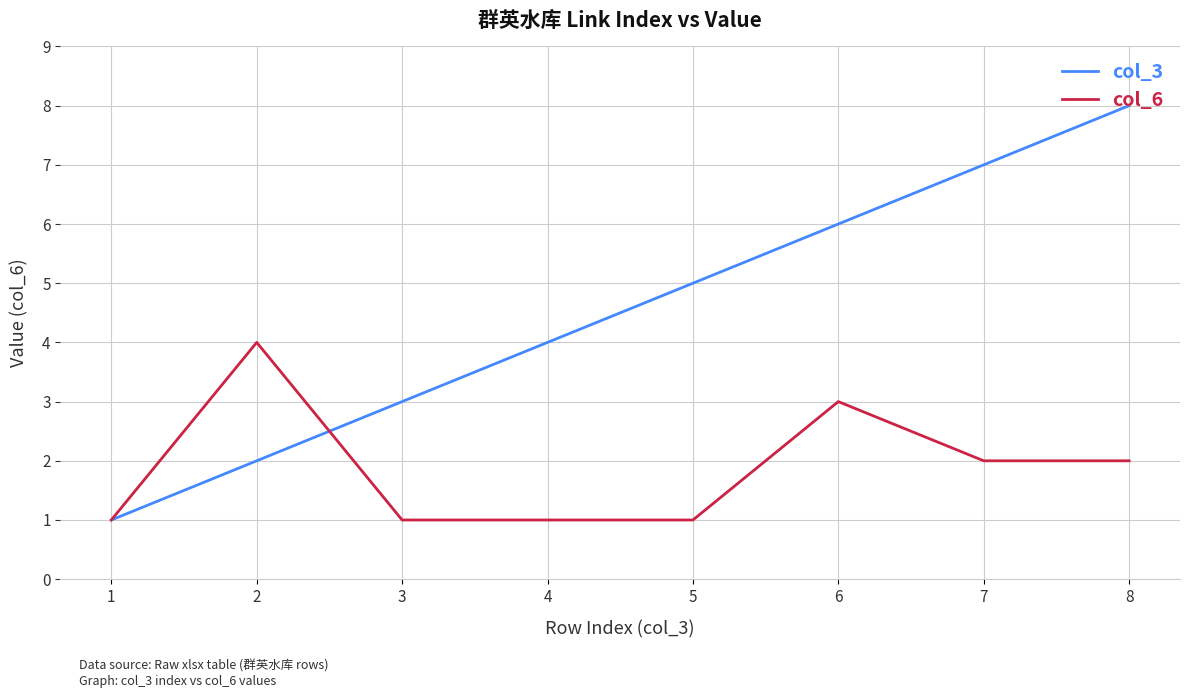

The col_3 series shows 12 at 7. True or false?

False